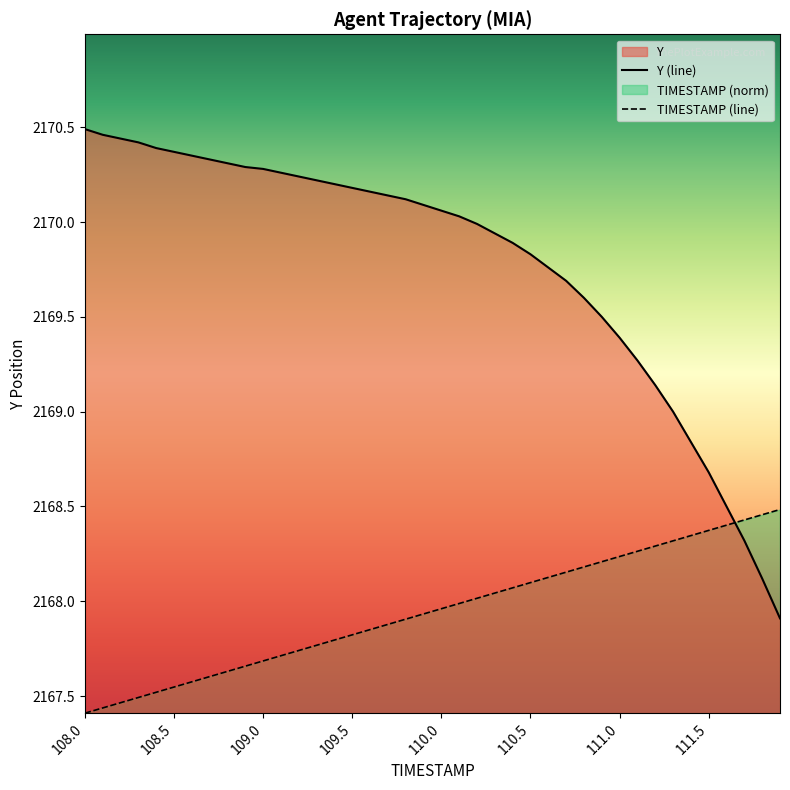

How many data points in Y are above 2170?

22